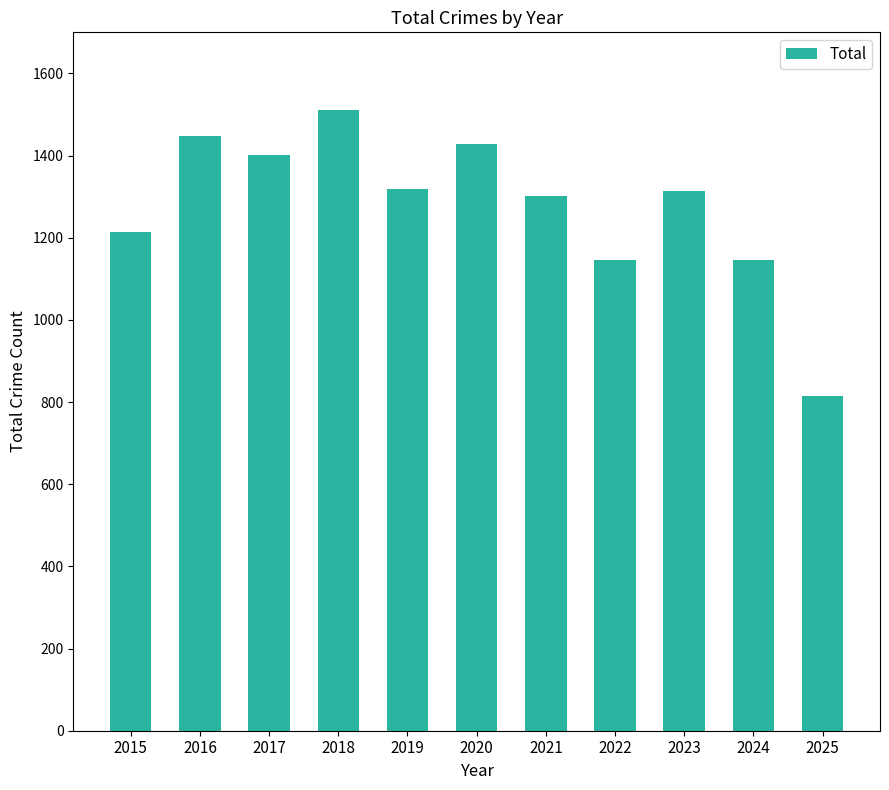

What is the greatest value displayed?

1510